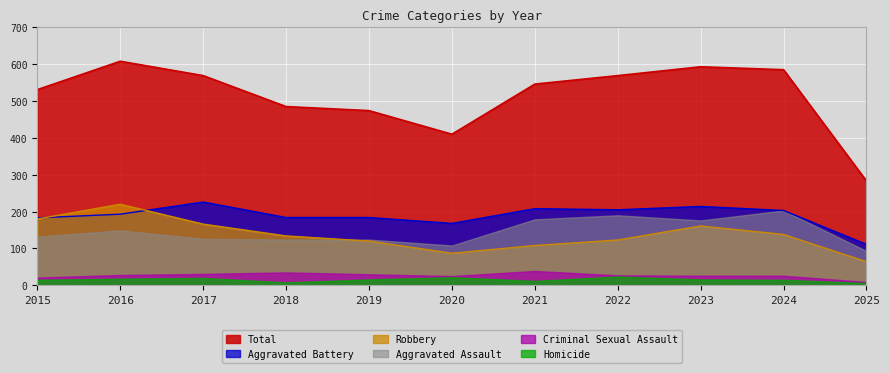

What is the approximate value of Aggravated Battery at 2016?

193